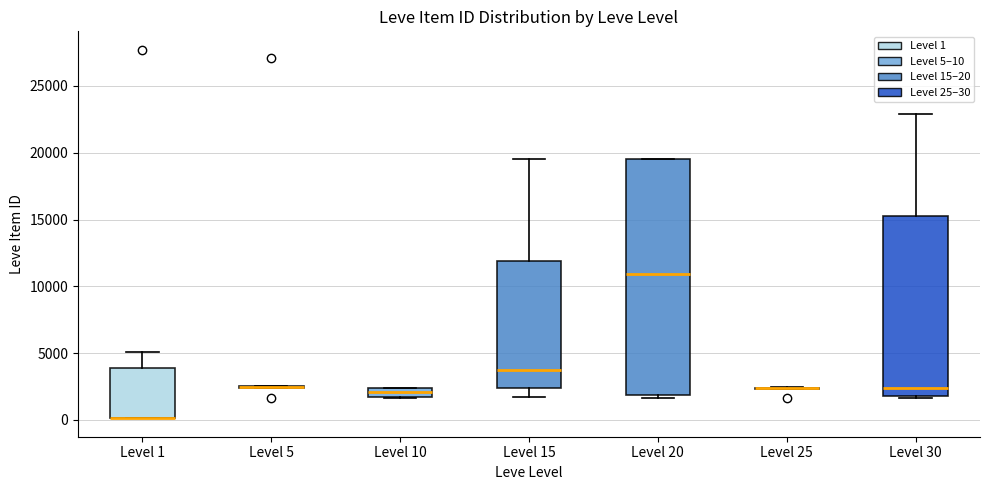

Which box is the tallest, from its lower edge to its upper edge?

Level 20